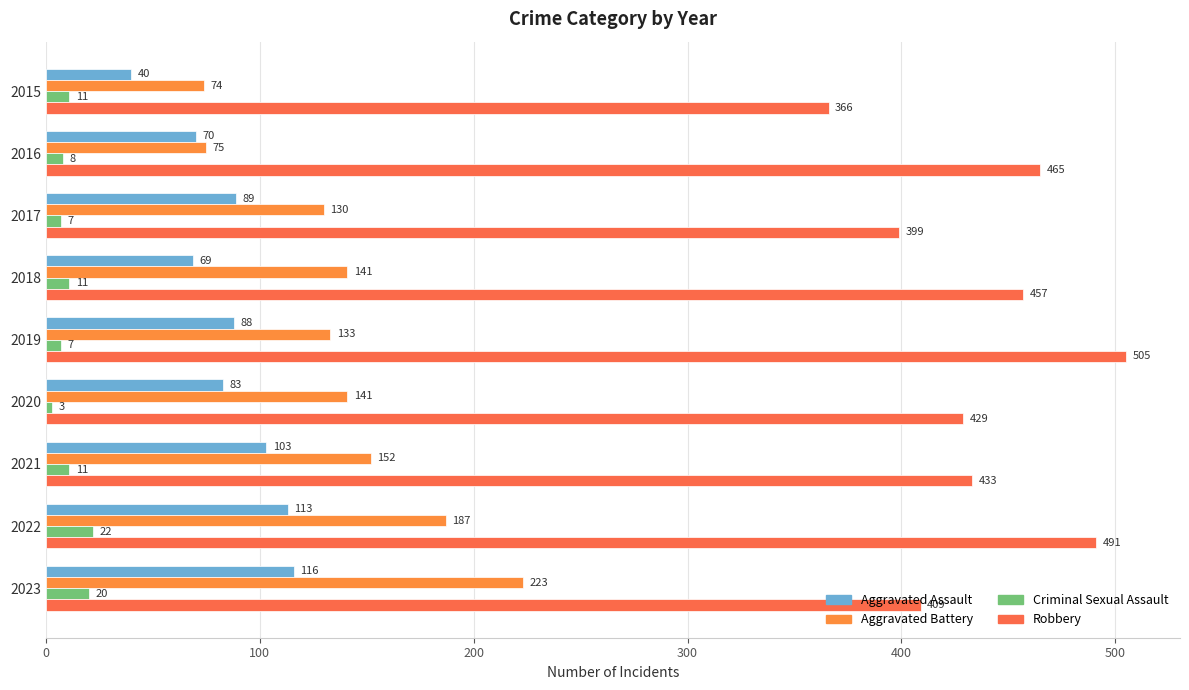

How many series are shown in this chart?

4